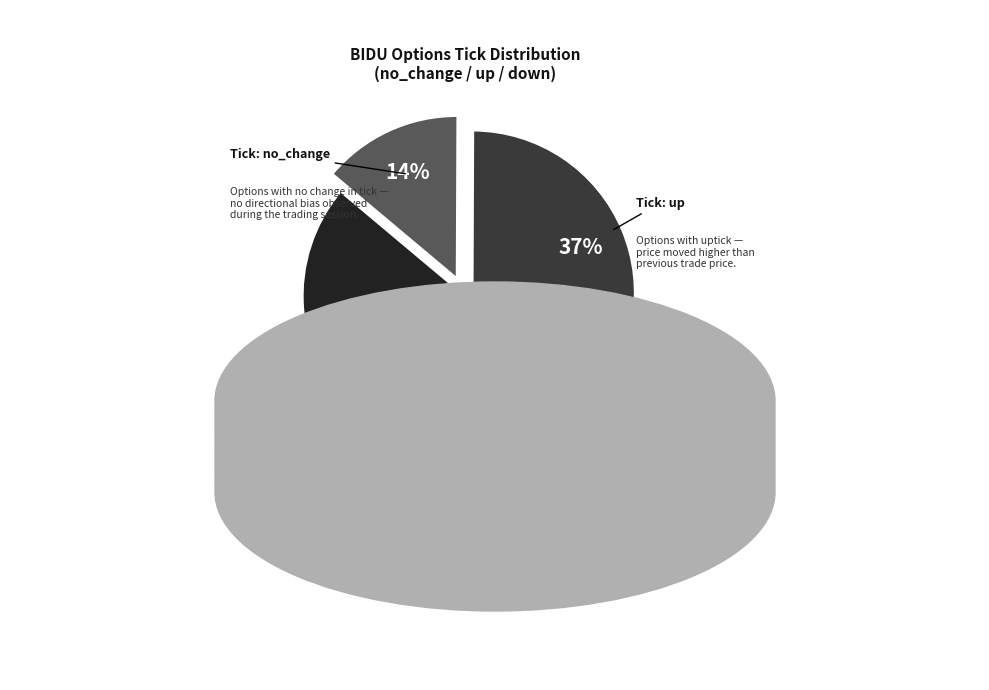

How many segments does this pie chart have?

3